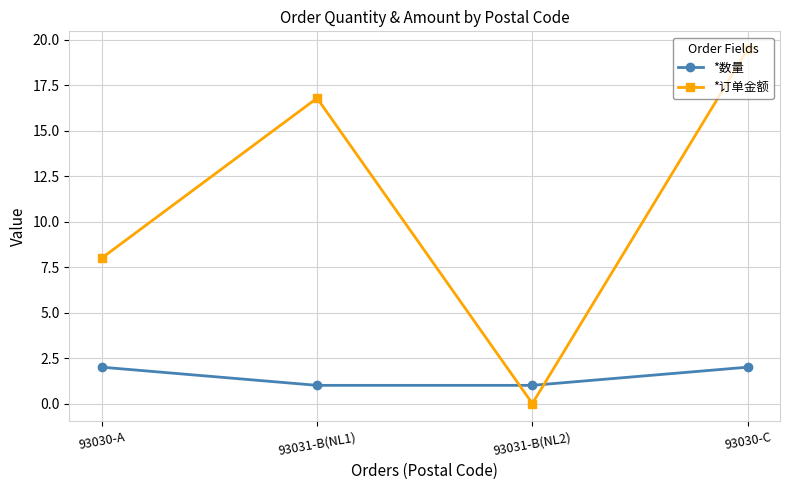

The value of *数量 at 93030-A is 1.1. True or false?

False